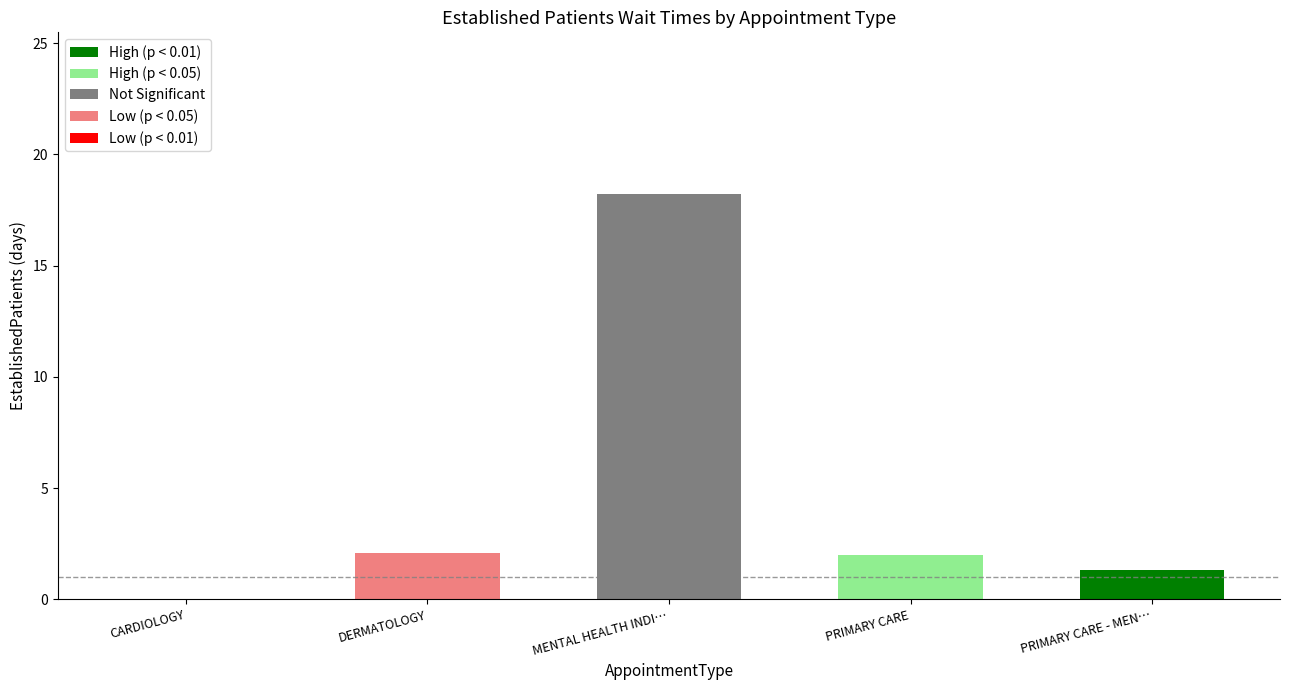

What is the sum of the values at PRIMARY CARE and DERMATOLOGY?

4.1